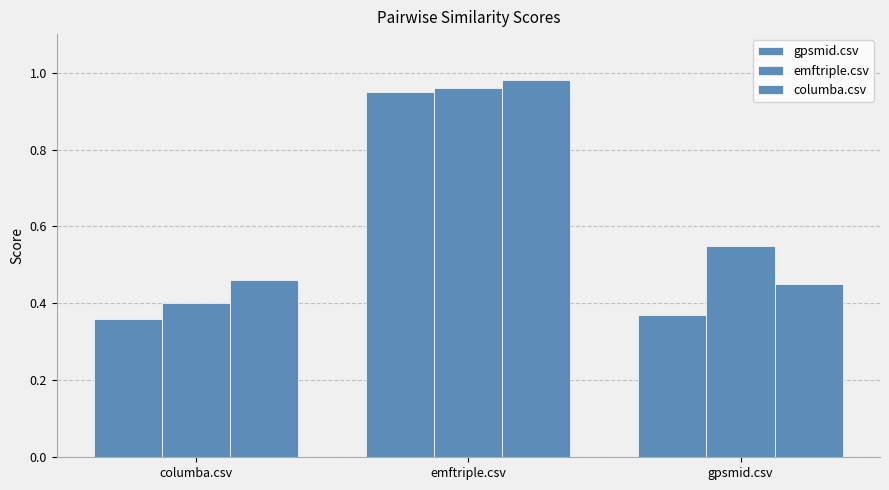

Which series has the largest total across all categories?

emftriple.csv